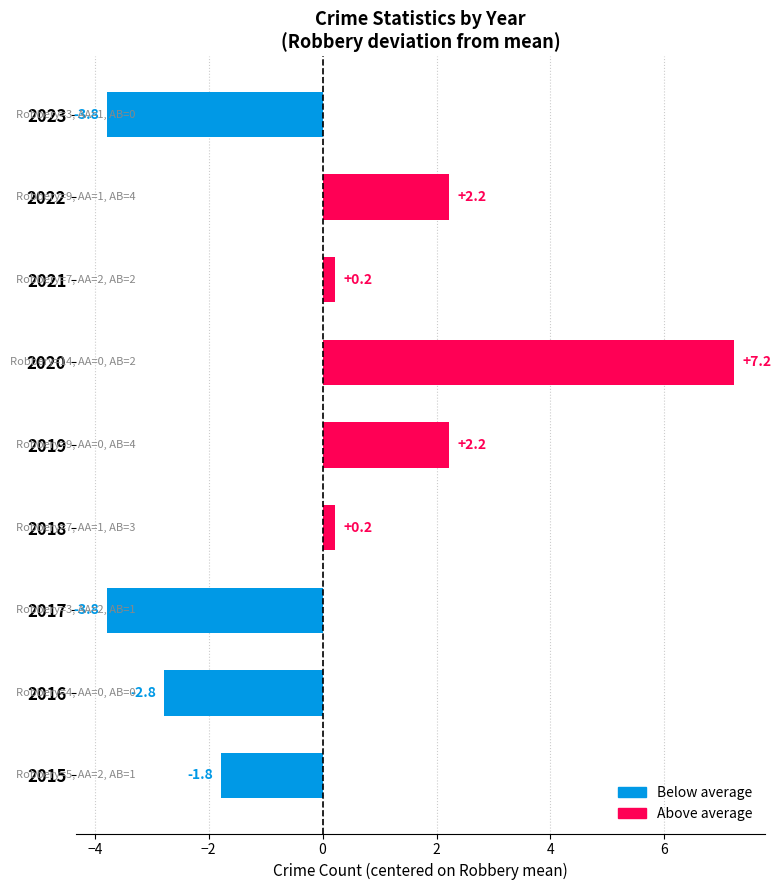

Which has a higher value, 2021 or 2020?

2020